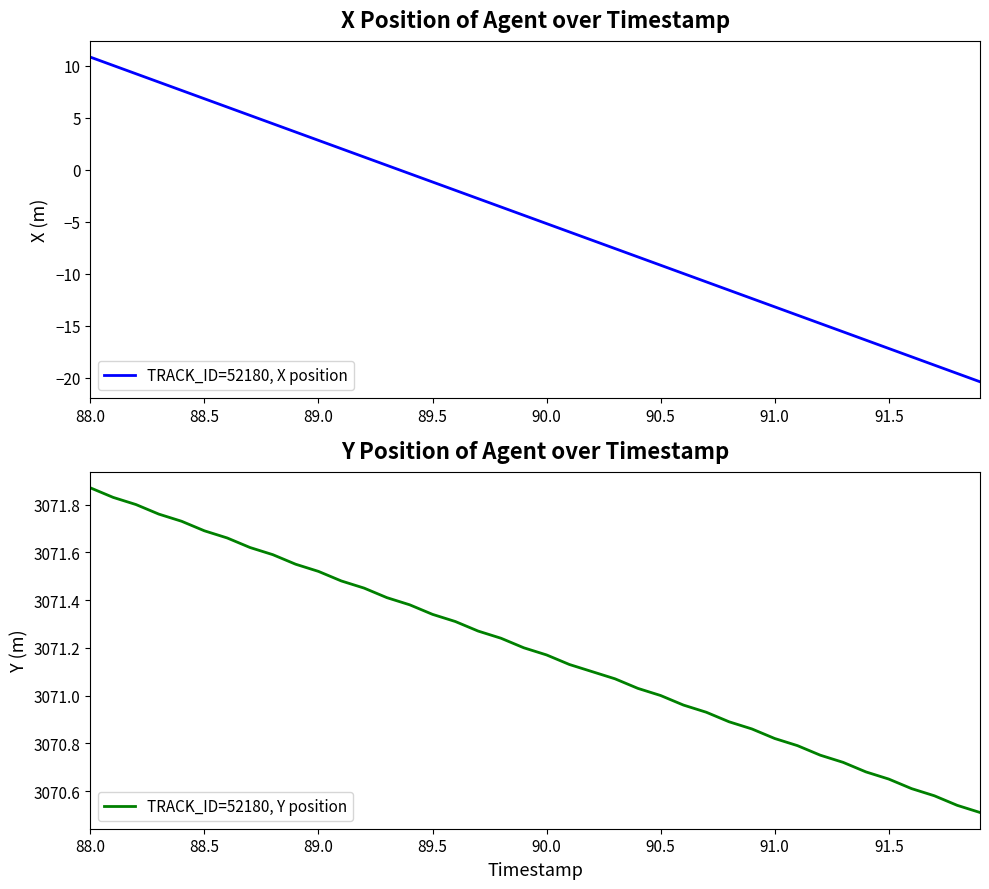

What are all the series names shown in the legend?

TRACK_ID=52180, X position, TRACK_ID=52180, Y position